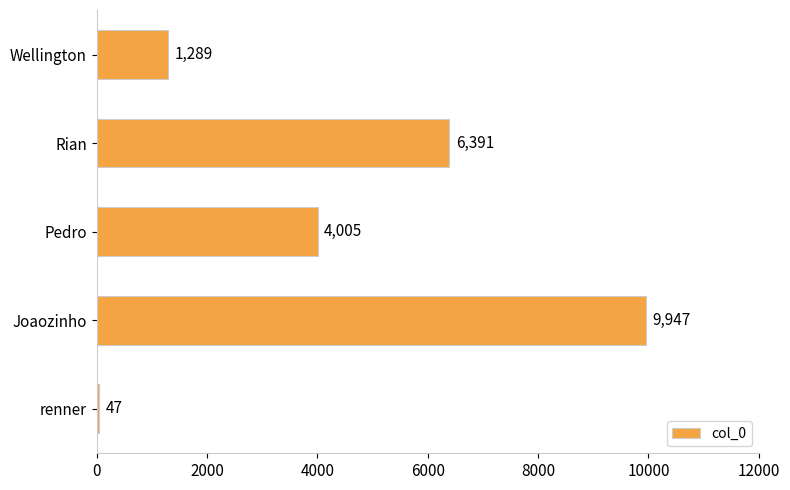

What is the greatest value displayed?

9947